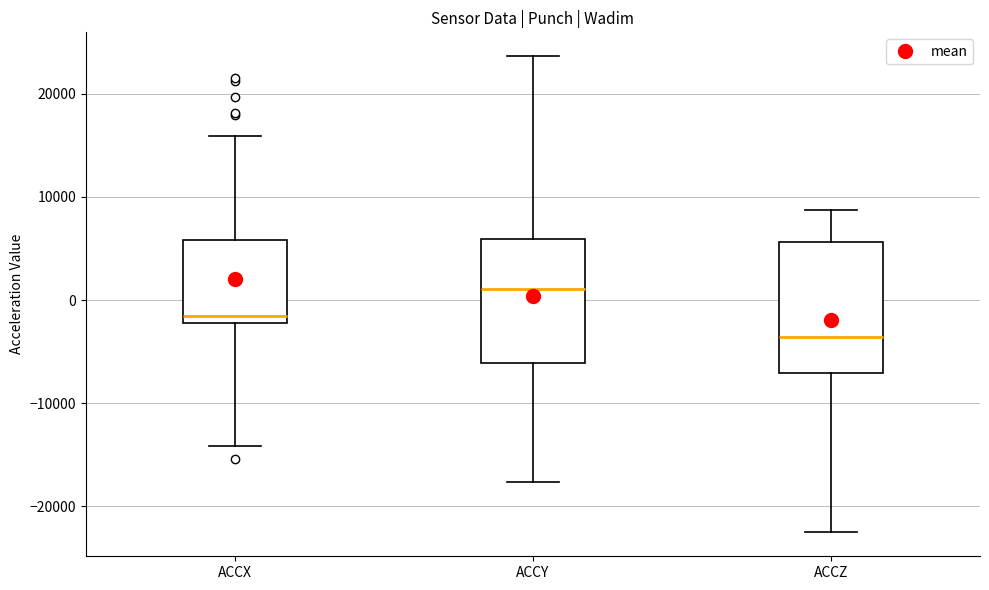

Reading left to right, read every box against the y-axis: the position of its median line, the range the box covers, and the ends of its whiskers. The values are not printed on the chart, so give them approximately, as read against the axis.

ACCX: median -2000 (just above the box's lower edge), box -2000 to 6000, whiskers -14000 to 16000
ACCY: median 1000, box -6000 to 6000, whiskers -18000 to 24000
ACCZ: median -4000, box -7000 to 6000, whiskers -23000 to 9000